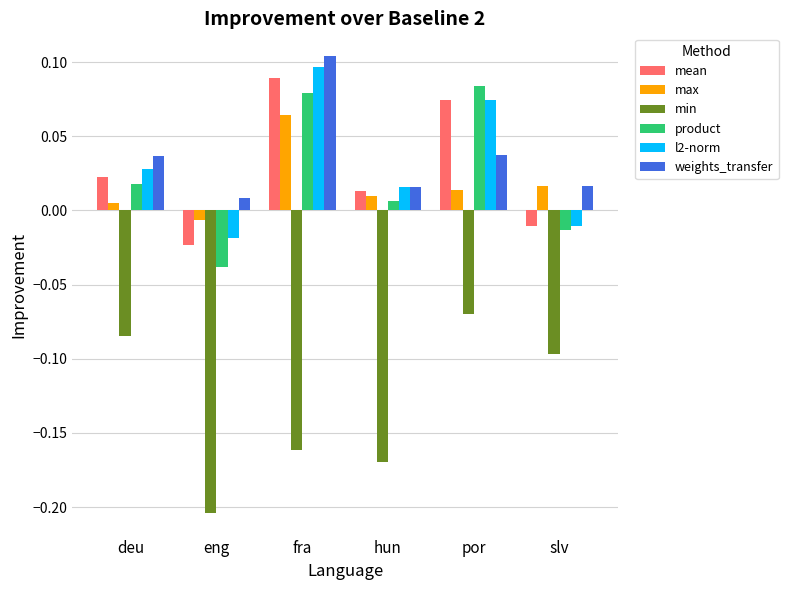

Is the value of mean at slv greater than the value of weights_transfer at fra?

No